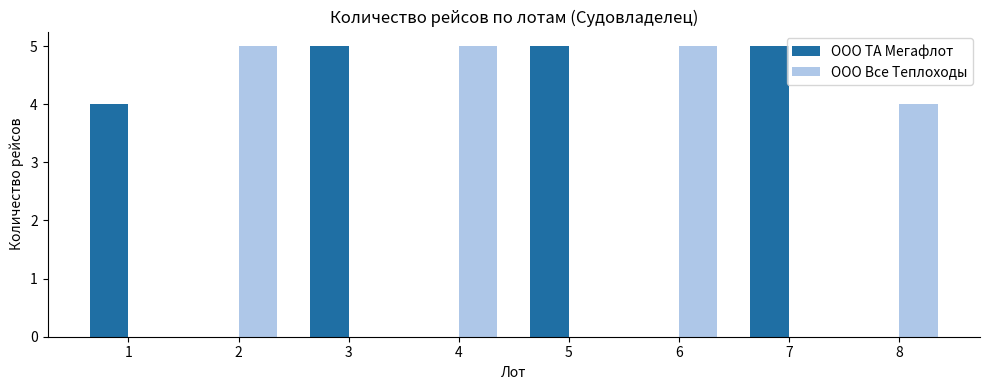

Count the number of data series in this chart.

2